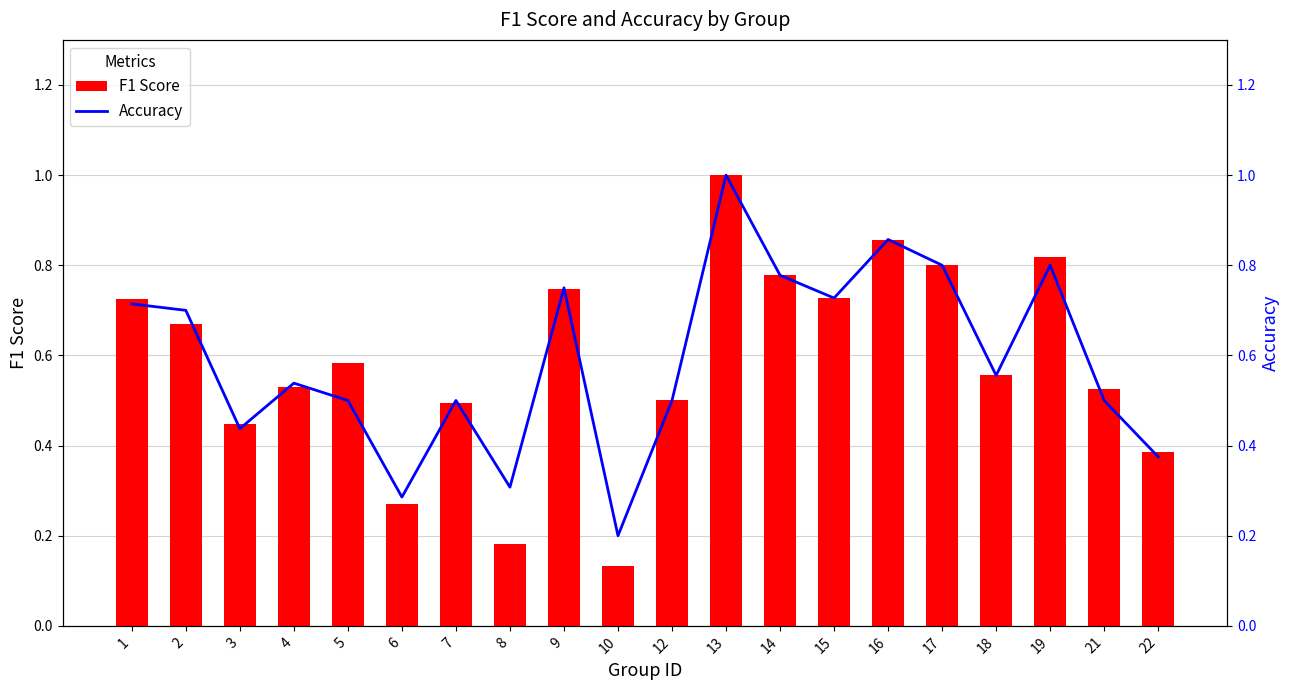

List the series in order of their overall mean, highest first.

Accuracy, F1 Score